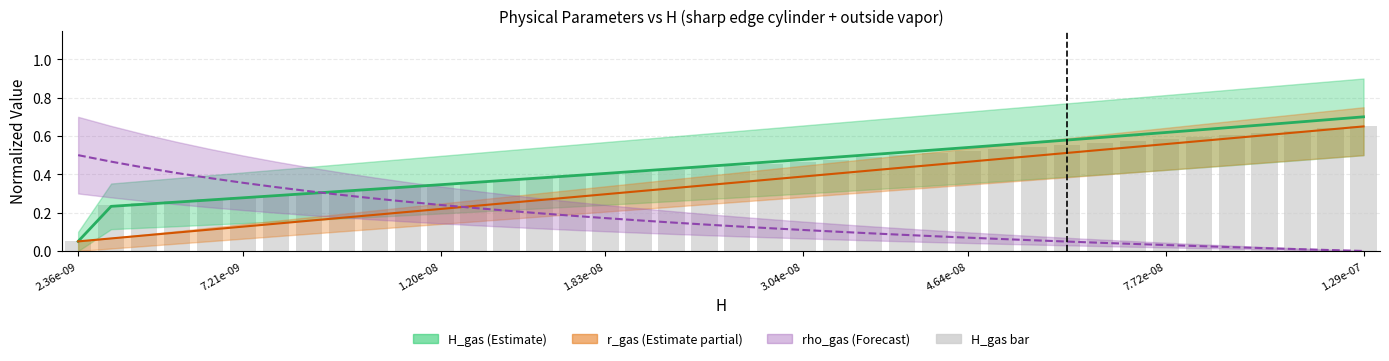

What is the average value of the r_gas series?

0.3